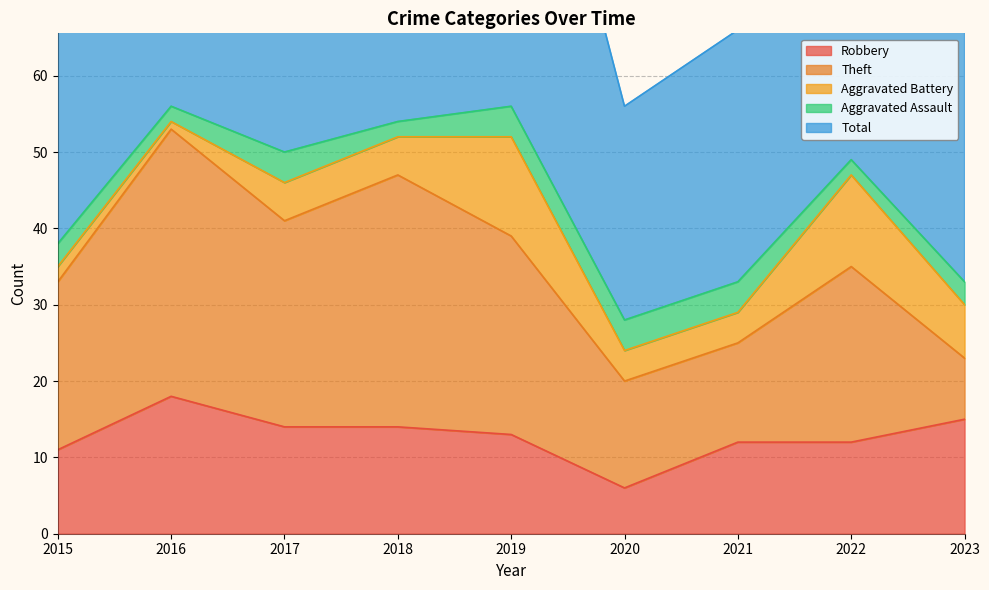

How many categories are shown in the chart?

9